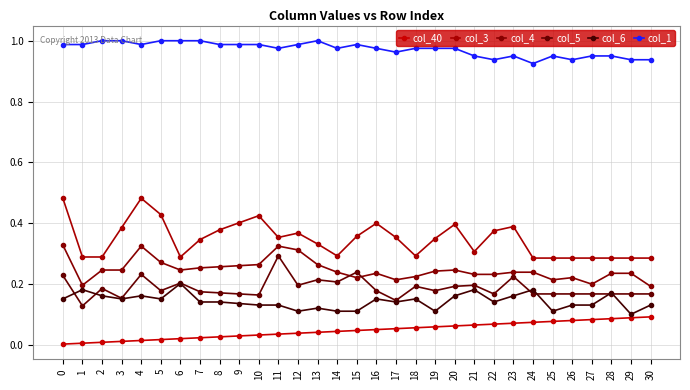

What is the value of the col_1 point at the 6th from the left?

1.0